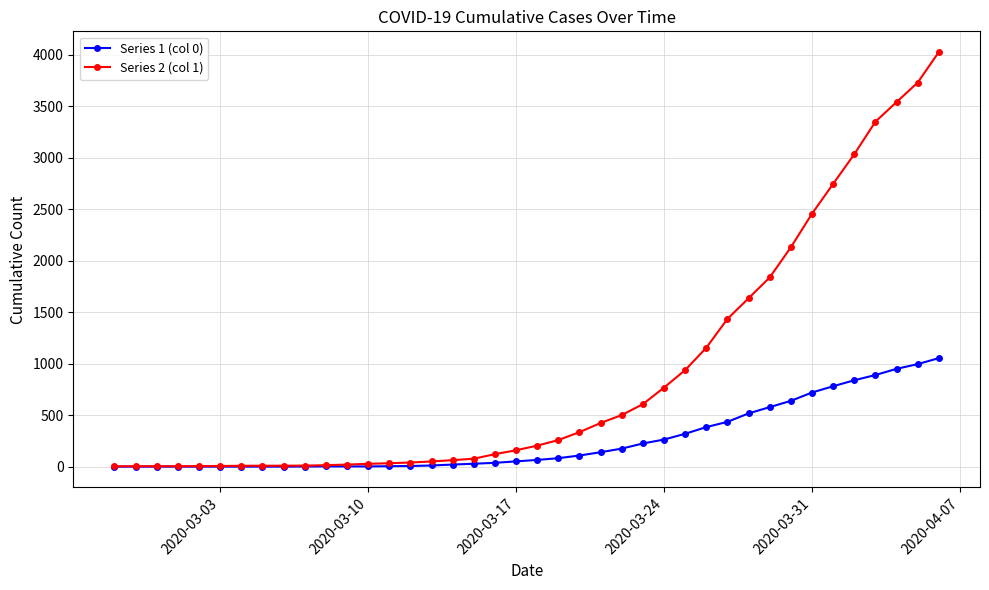

Which series has the largest range (max minus min)?

Series 2 (col 1)